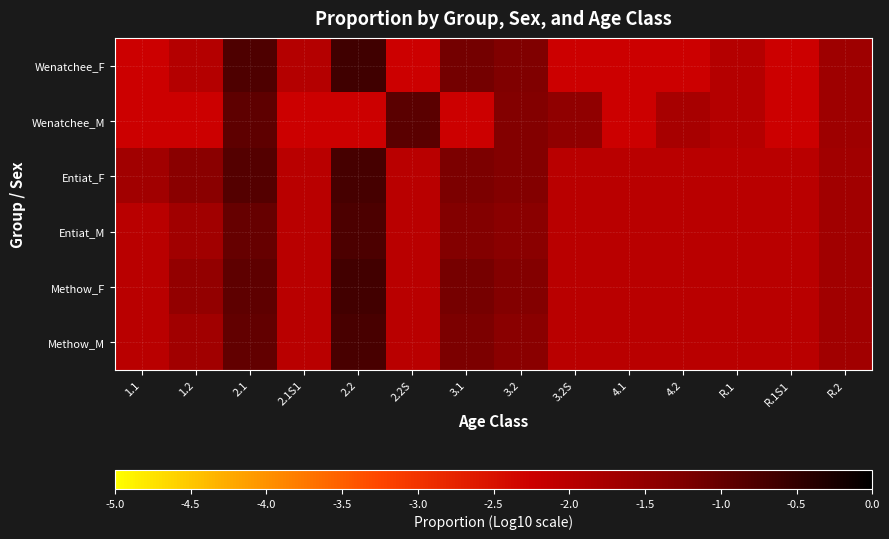

What is the minimum value shown in the chart?

-2.3